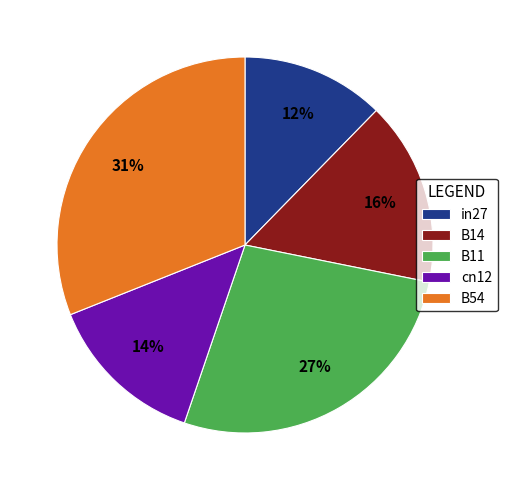

Rank the categories by value from highest to lowest.

B54, B11, B14, cn12, in27